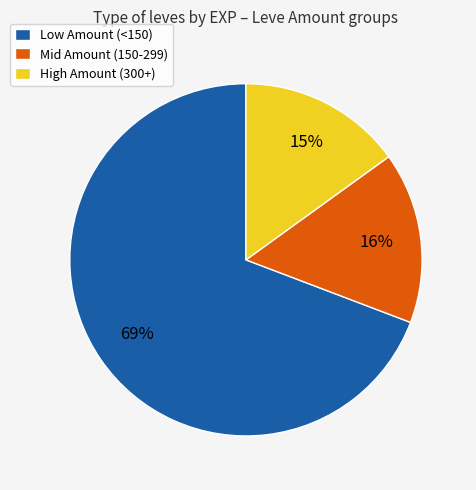

How many segments does this pie chart have?

3